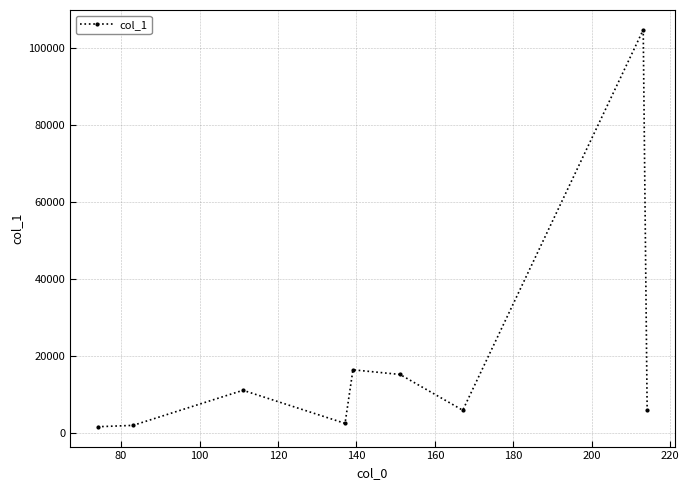

What is the difference between the maximum and minimum values?

103025.3